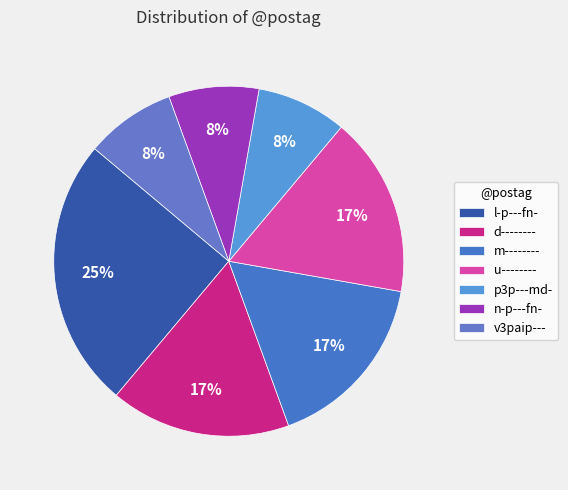

Is there a majority slice in this chart?

No